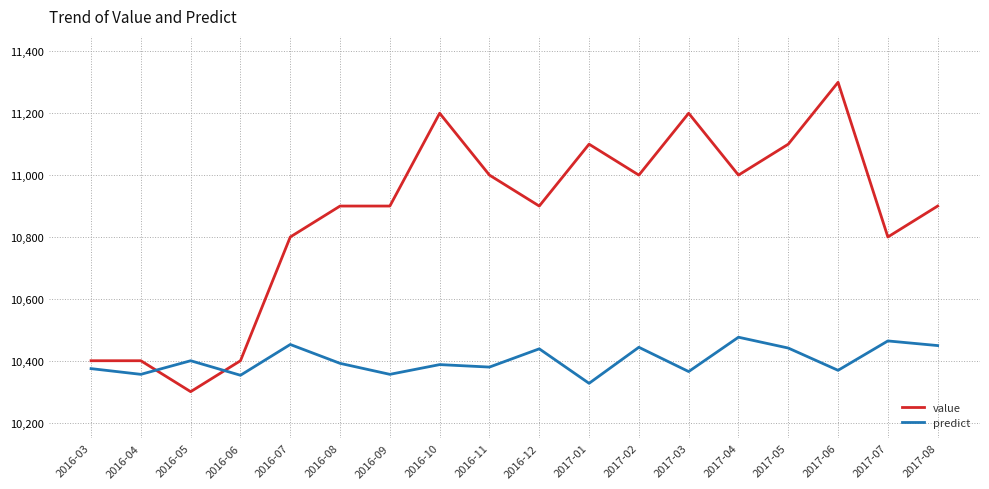

Rank the series at 2017-03 from lowest to highest value.

predict, value